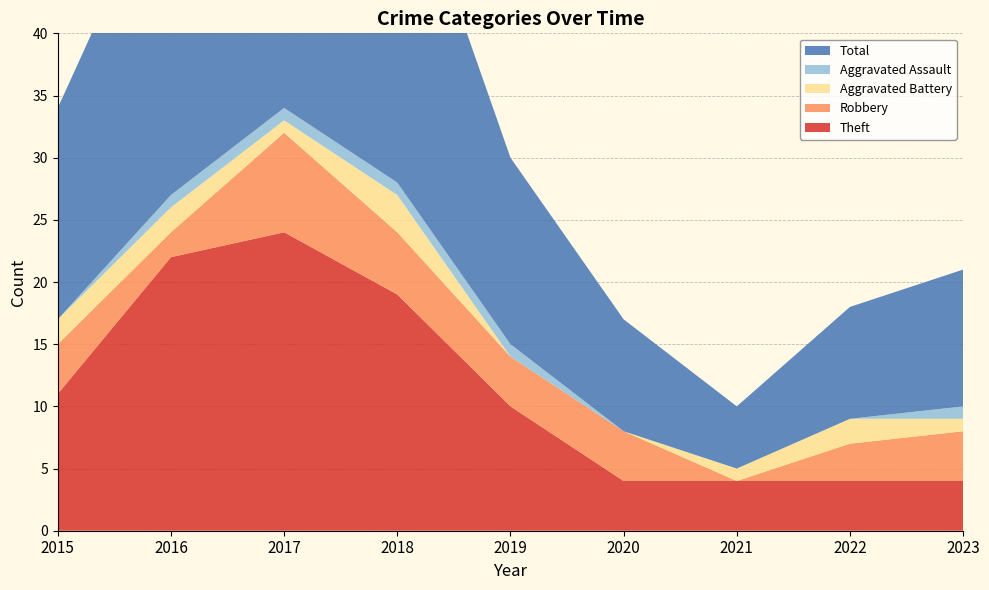

Reading left to right, transcribe all the data shown in this chart.

Theft: 11	22	24	19	10	4	4	4	4
Robbery: 4	2	8	5	4	4	0	3	4
Aggravated Battery: 2	2	1	3	0	0	1	2	1
Aggravated Assault: 0	1	1	1	1	0	0	0	1
Total: 17	27	35	28	15	9	5	9	11